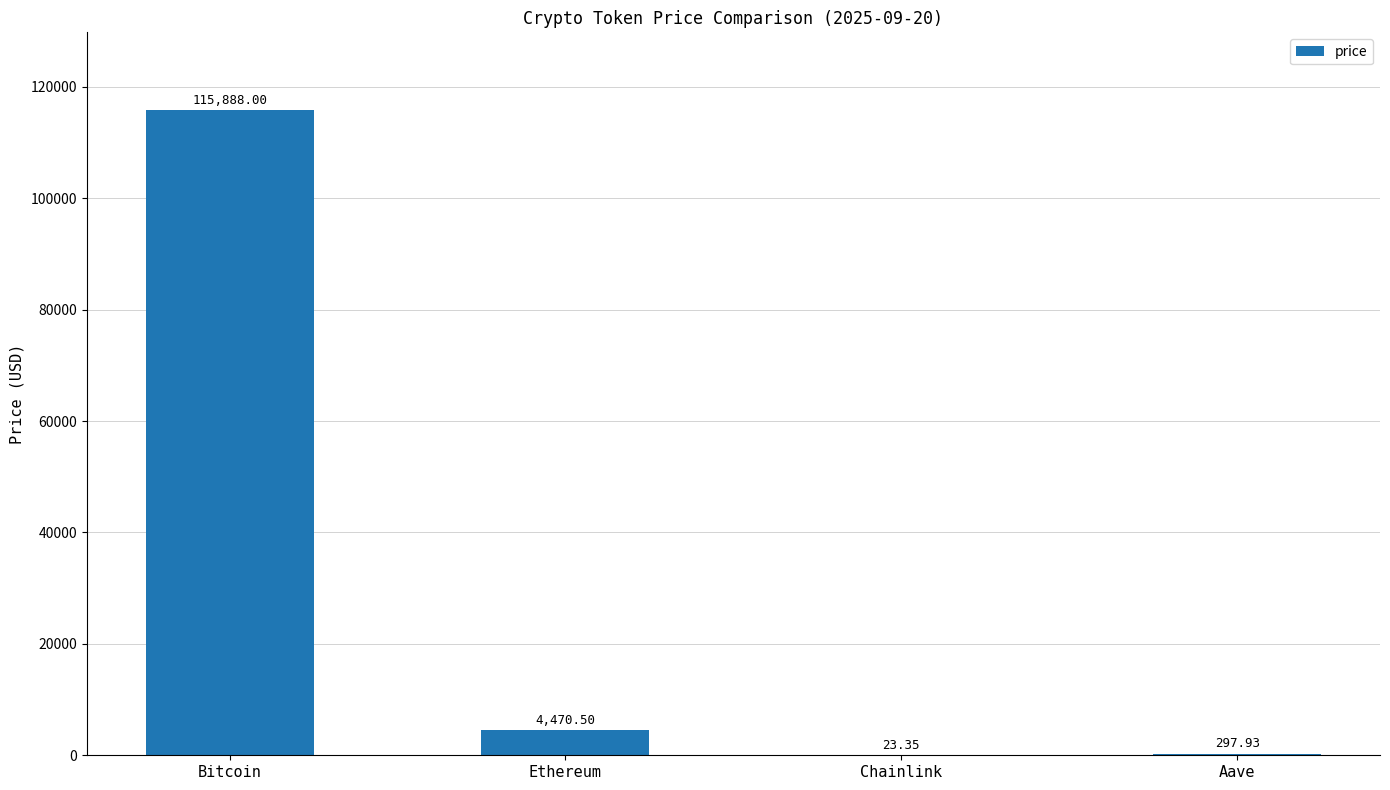

What is the sum of all values?

120679.8